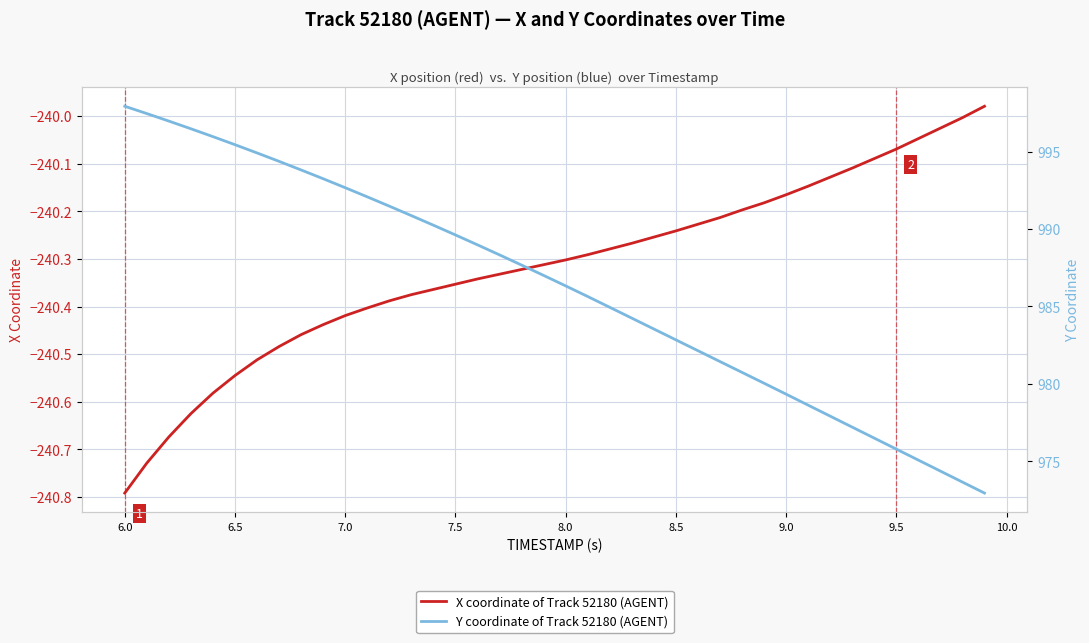

What are all the series names shown in the legend?

X coordinate of Track 52180 (AGENT), Y coordinate of Track 52180 (AGENT)